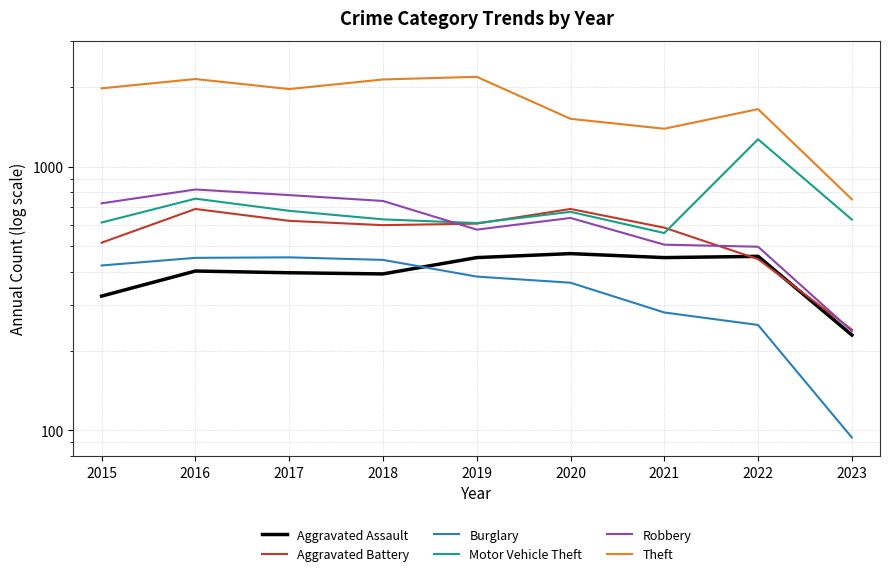

Is the value of Aggravated Battery at 2015 greater than the value of Aggravated Assault at 2017?

Yes